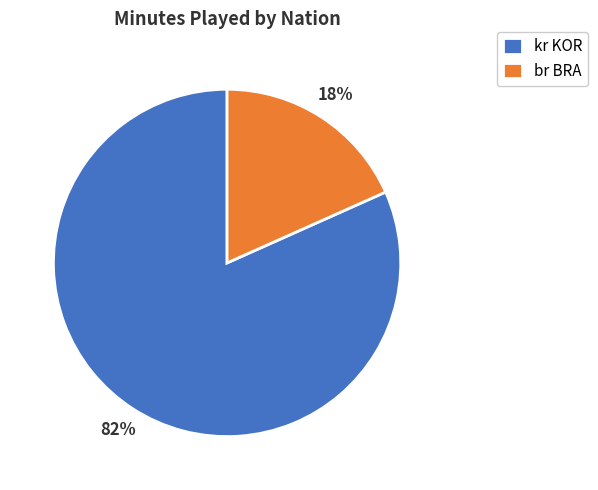

To the nearest percent, what percentage of the pie is br BRA?

18%